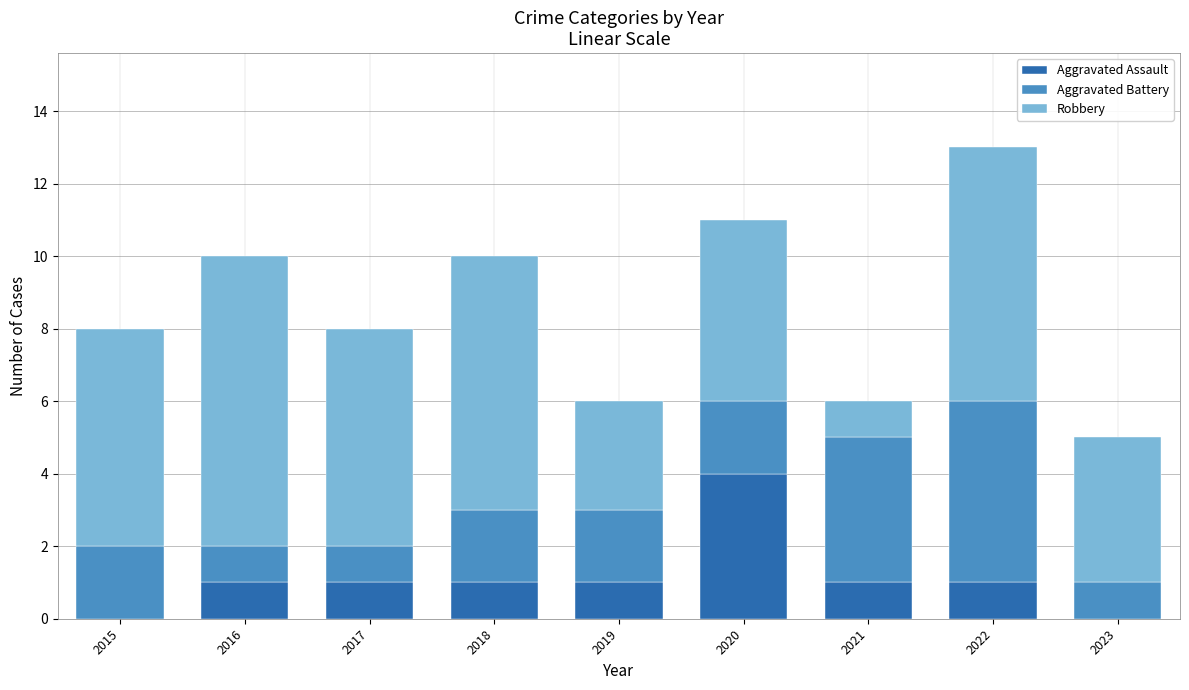

Is it true that Aggravated Assault equals 0 at 2022?

False